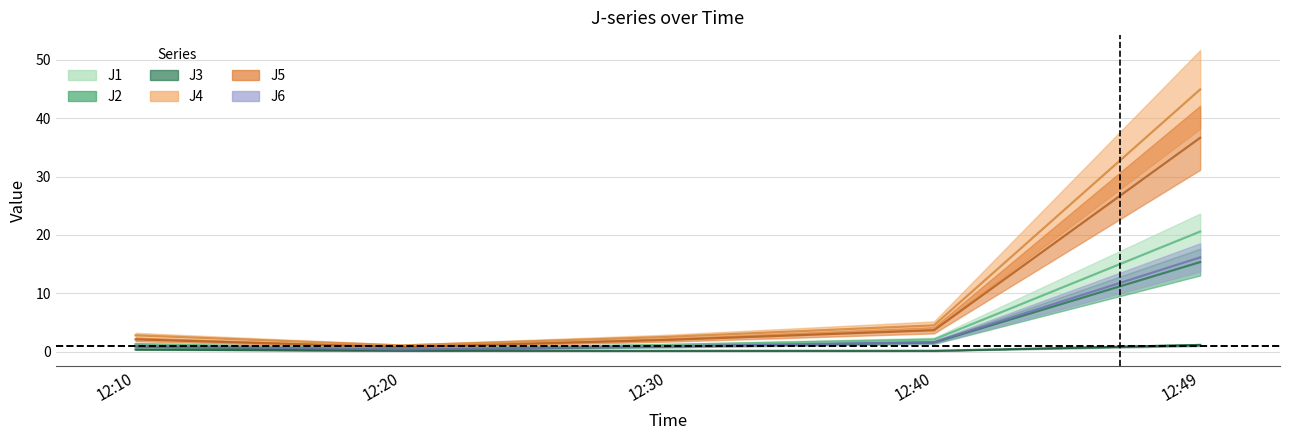

At which label does J5 reach its peak?

12:49